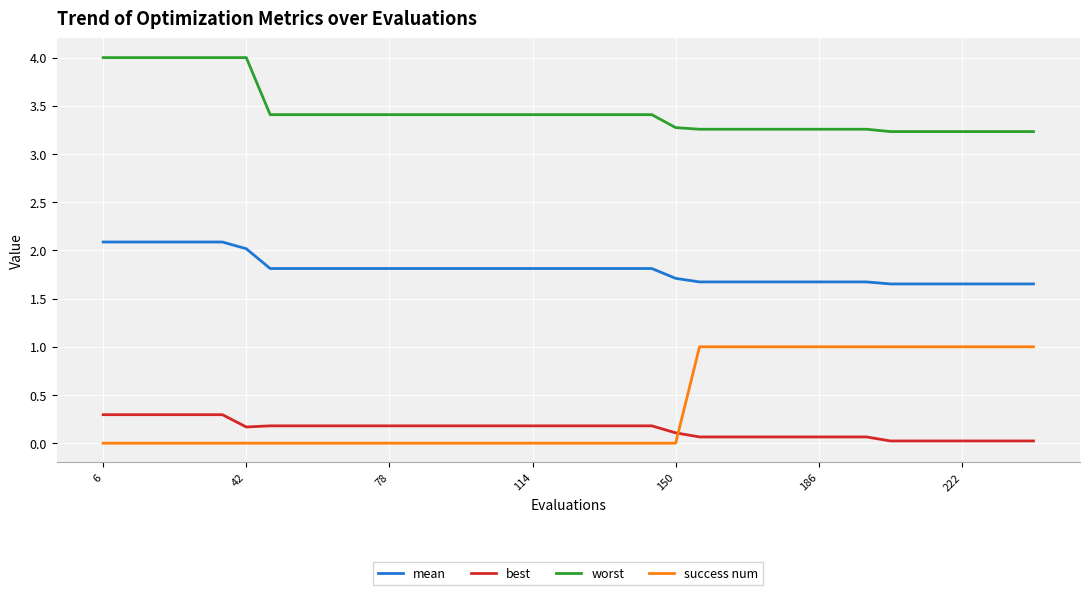

List the series in order of their peak value, lowest first.

best, success num, mean, worst